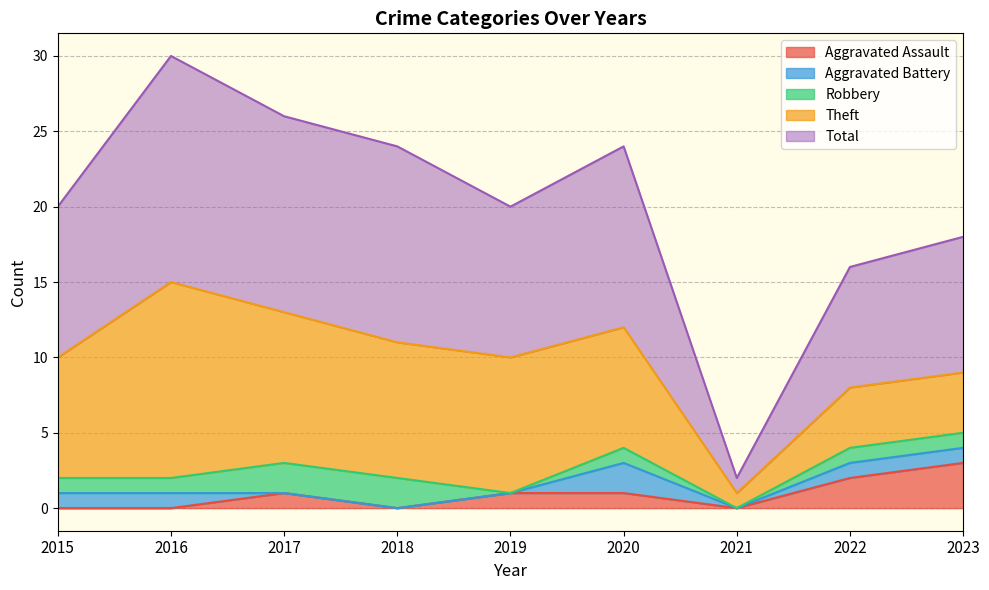

Reading left to right, extract all data points from this chart.

Aggravated Assault: 0	0	1	0	1	1	0	2	3
Aggravated Battery: 1	1	0	0	0	2	0	1	1
Robbery: 1	1	2	2	0	1	0	1	1
Theft: 8	13	10	9	9	8	1	4	4
Total: 10	15	13	13	10	12	1	8	9